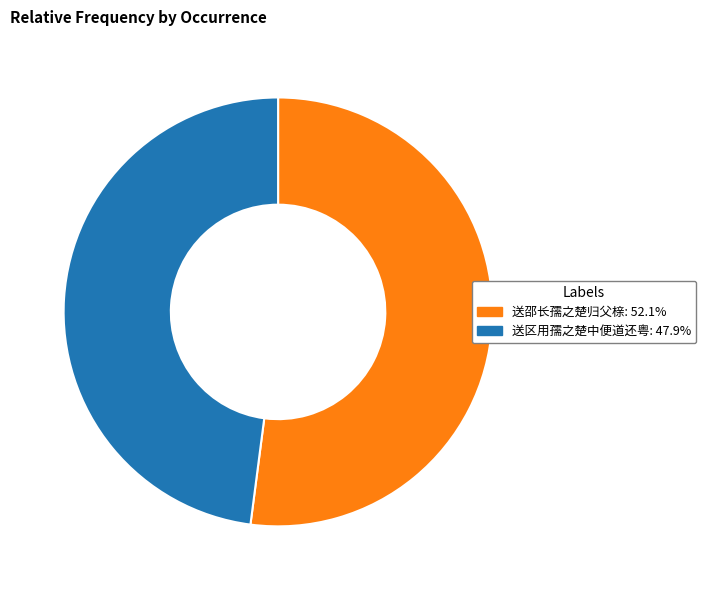

Which has a higher value, 送区用孺之楚中便道还粤 or 送邵长孺之楚归父榇?

送邵长孺之楚归父榇